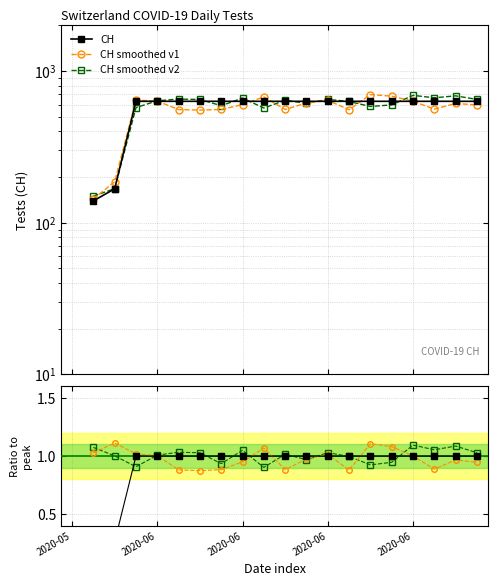

How many data points in CH smoothed v1 are less than 596?

8